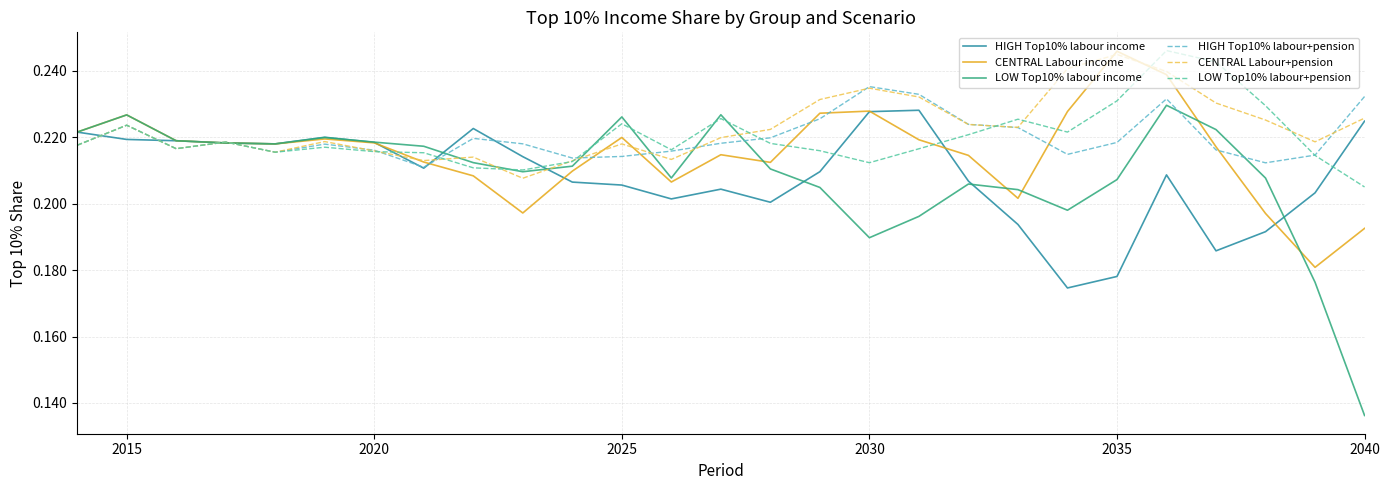

Which series has the widest spread of values?

LOW Top10% labour income